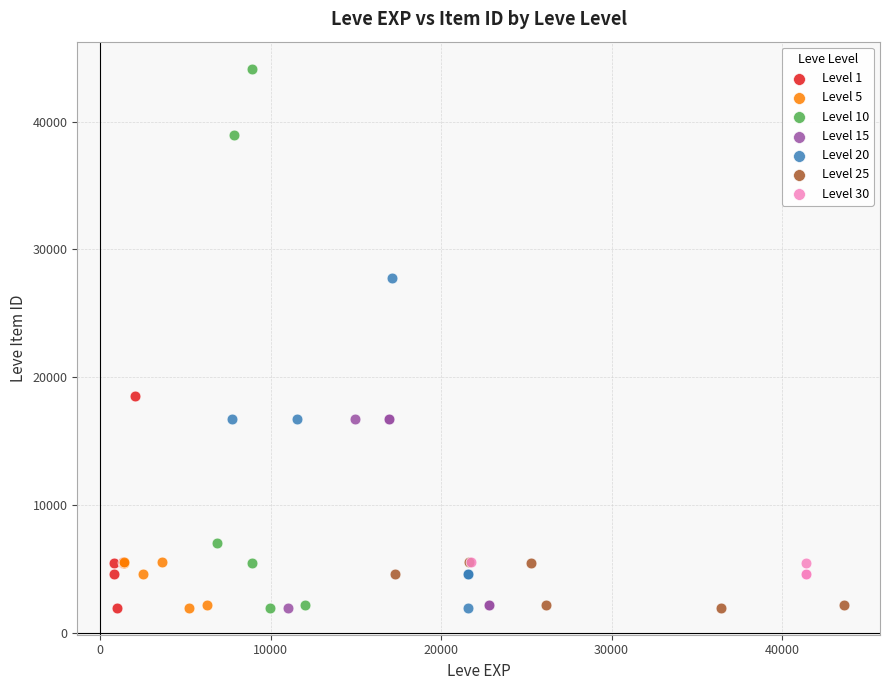

Which series reaches the maximum Y coordinate?

Level 10